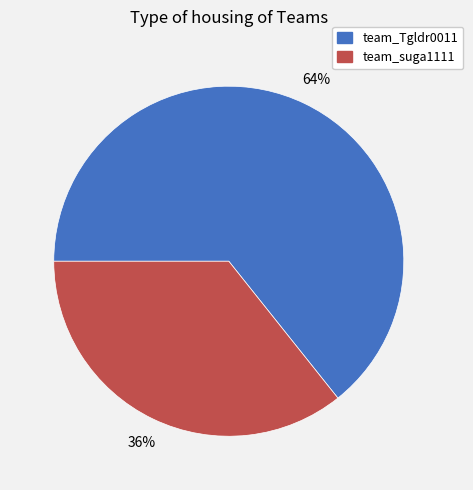

What percentage is the team_Tgldr0011 slice, to the nearest percent?

64%